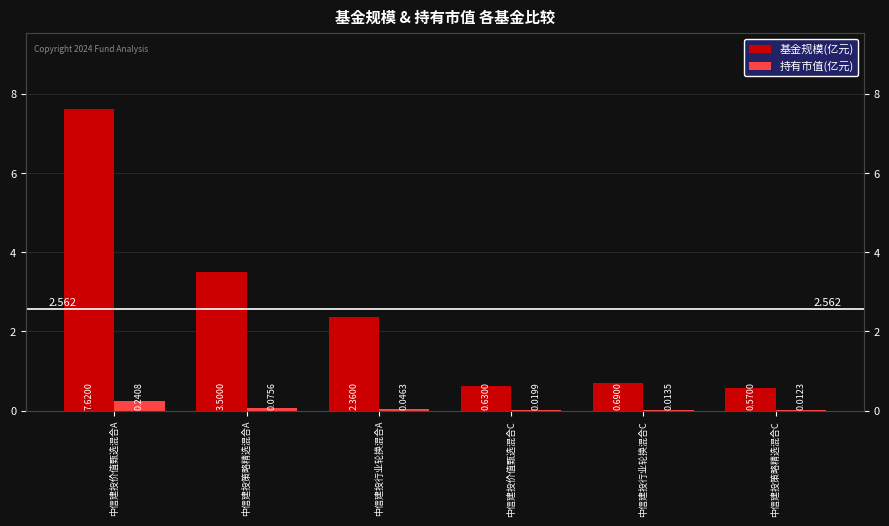

At which category is the sum across all series the highest?

中信建投价值甄选混合A